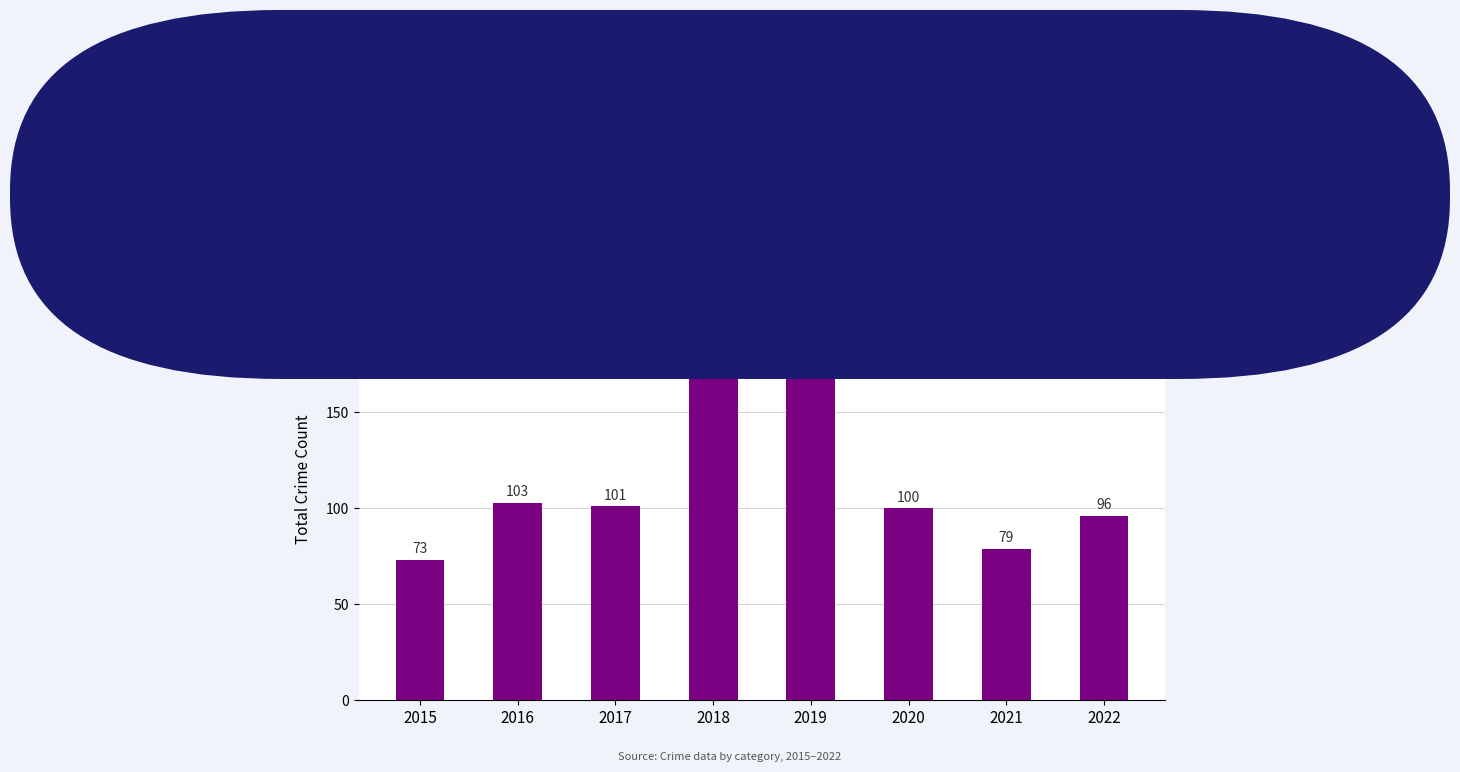

How many data points are less than 101?

4